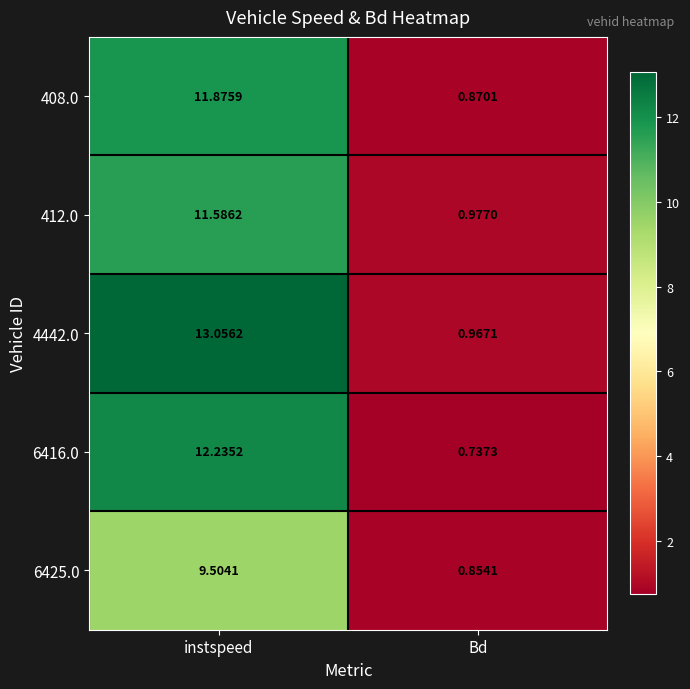

Where is 4442.0 nearest to the value 7?

Bd